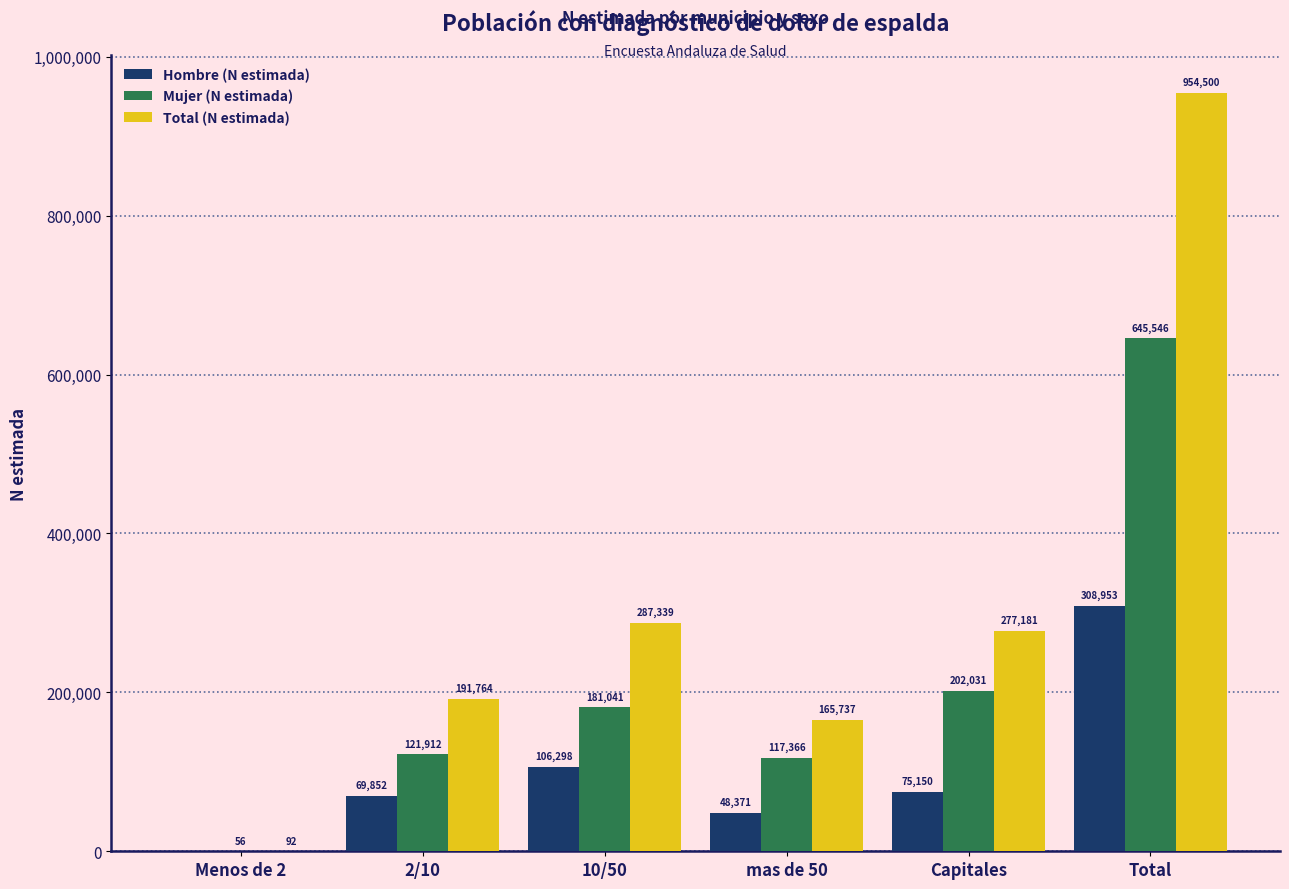

Reading left to right, list all the values displayed in this chart.

Hombre (N estimada): Menos de 2=0	2/10=69852	10/50=106298	mas de 50=48371	Capitales=75150	Total=308953
Mujer (N estimada): Menos de 2=56	2/10=121912	10/50=181041	mas de 50=117366	Capitales=202031	Total=645546
Total (N estimada): Menos de 2=92	2/10=191764	10/50=287339	mas de 50=165737	Capitales=277181	Total=954500